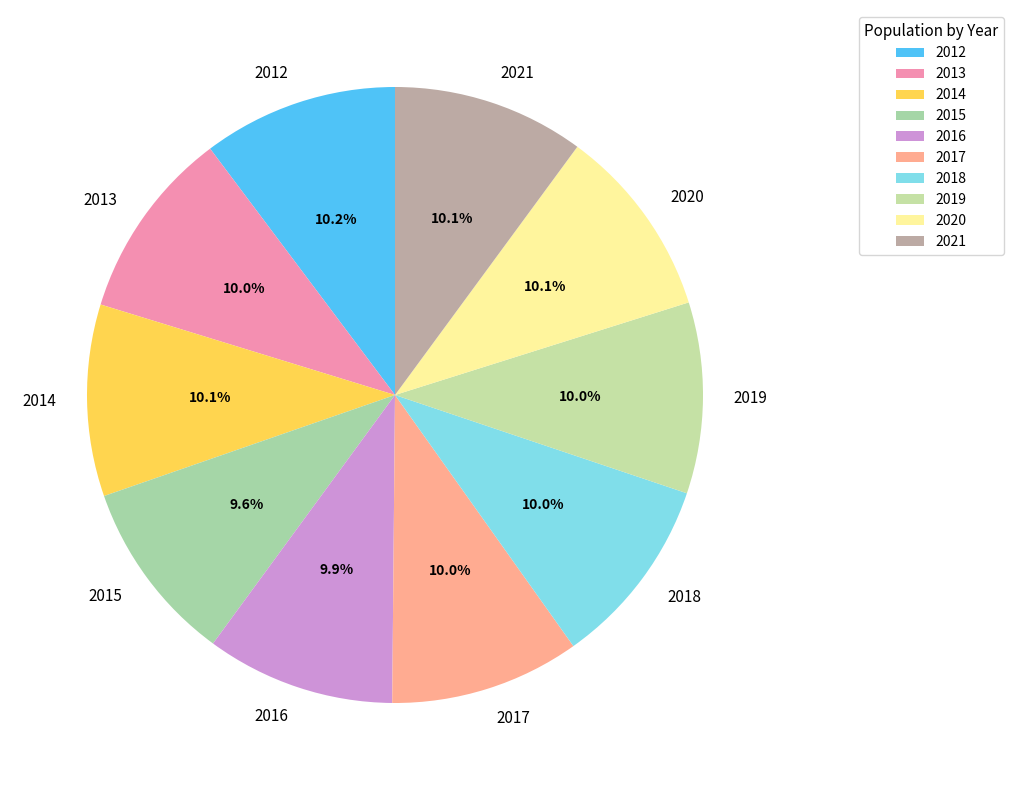

To the nearest percent, what portion does 2018 represent?

10%